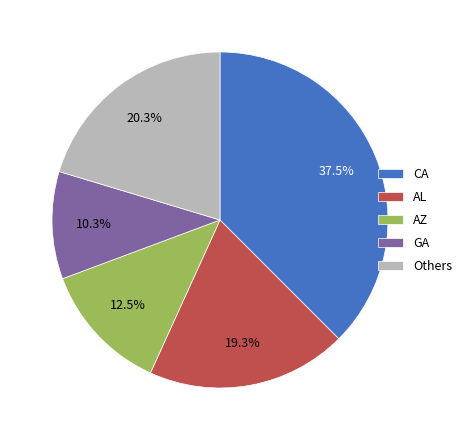

Rank the categories by value from highest to lowest.

CA, Others, AL, AZ, GA